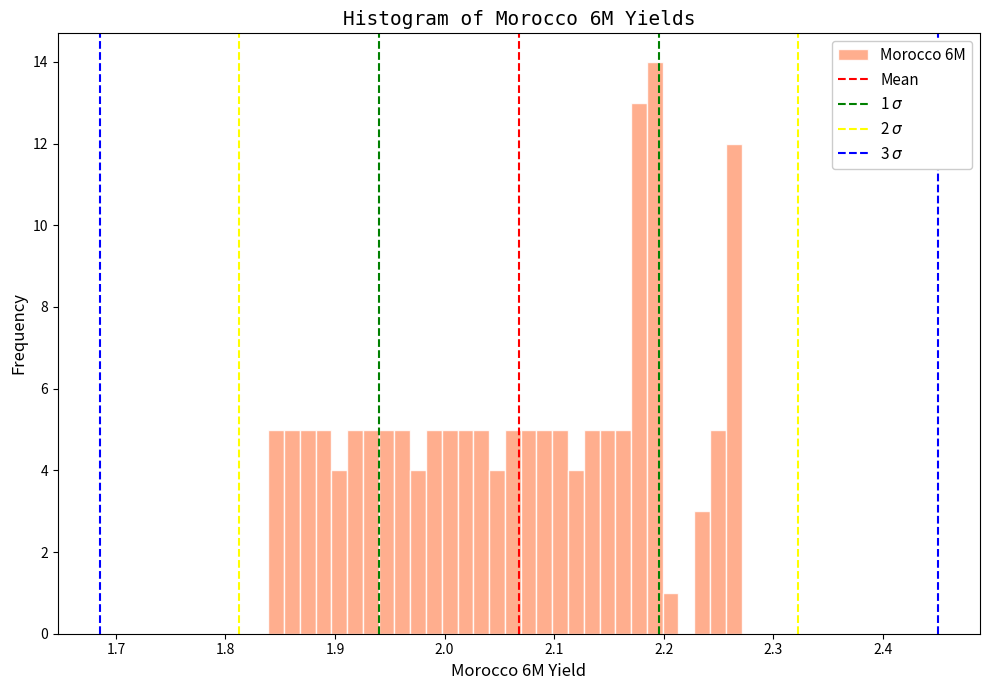

Read against the x-axis, roughly where is the centre of the tallest bar?

2.19